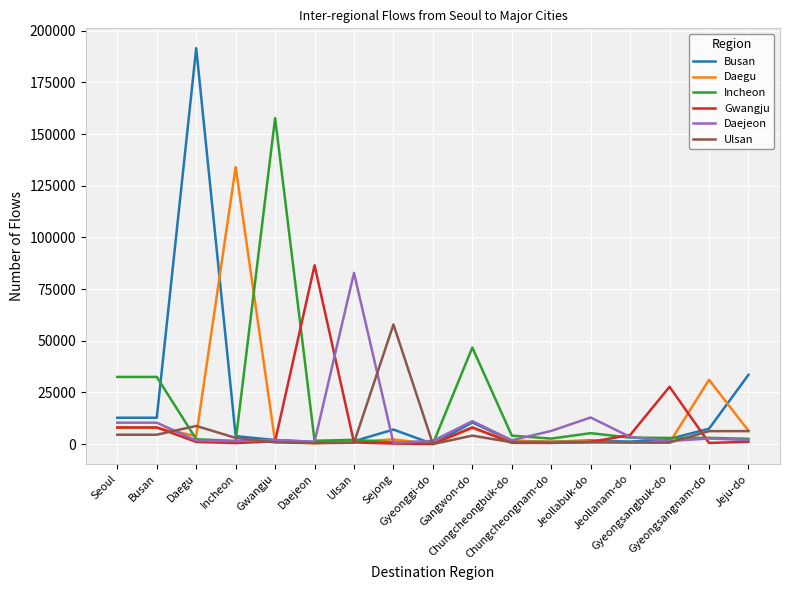

What is the maximum value shown in the chart?

191552